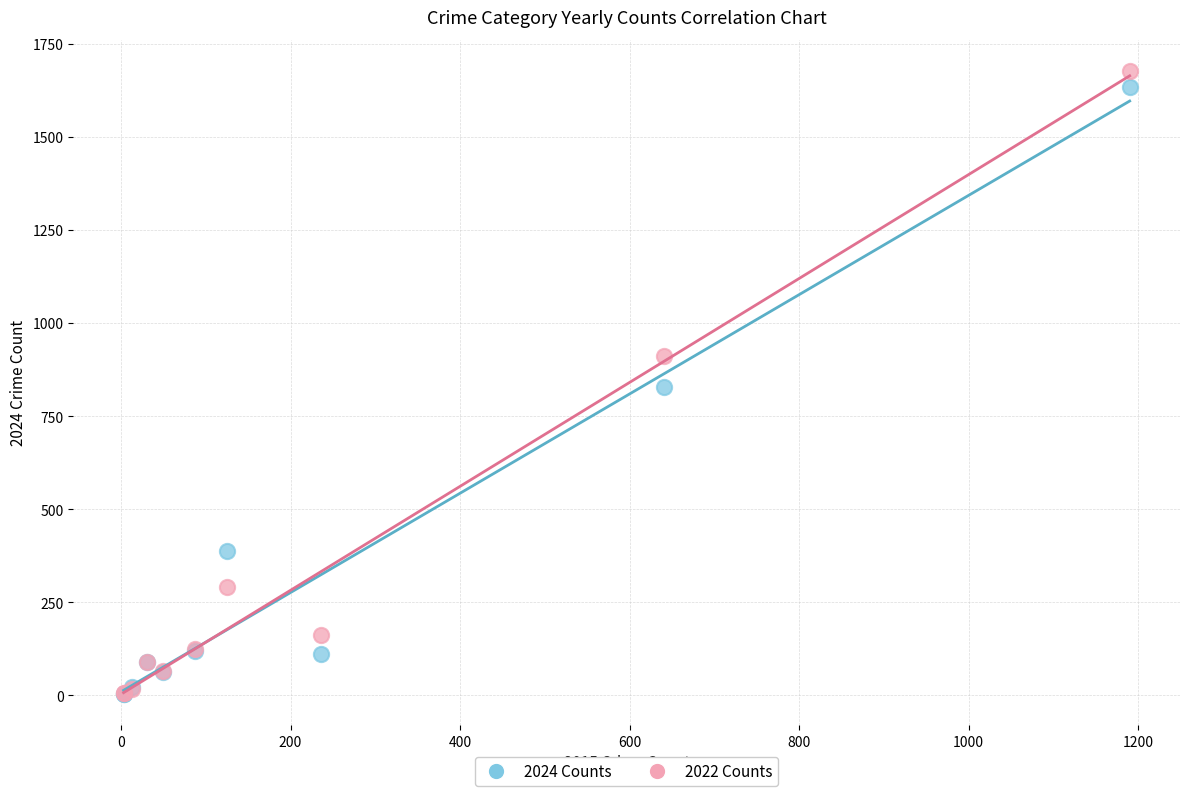

Which series reaches the maximum Y coordinate?

2022 Counts